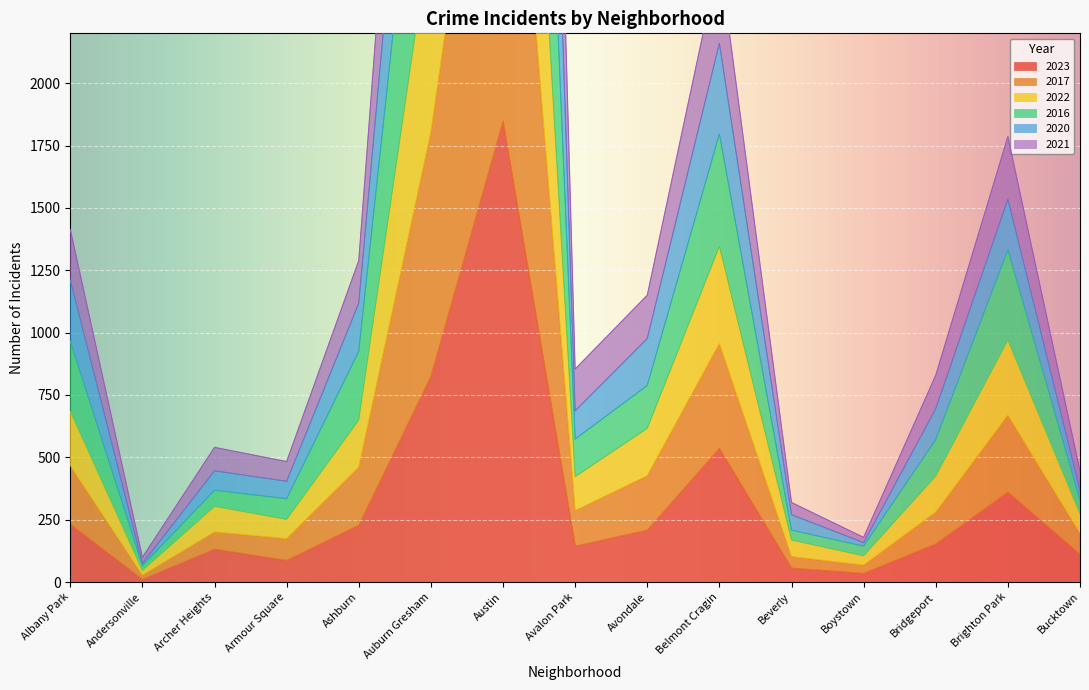

List the series in order of their peak value, lowest first.

2023, 2021, 2022, 2017, 2016, 2020